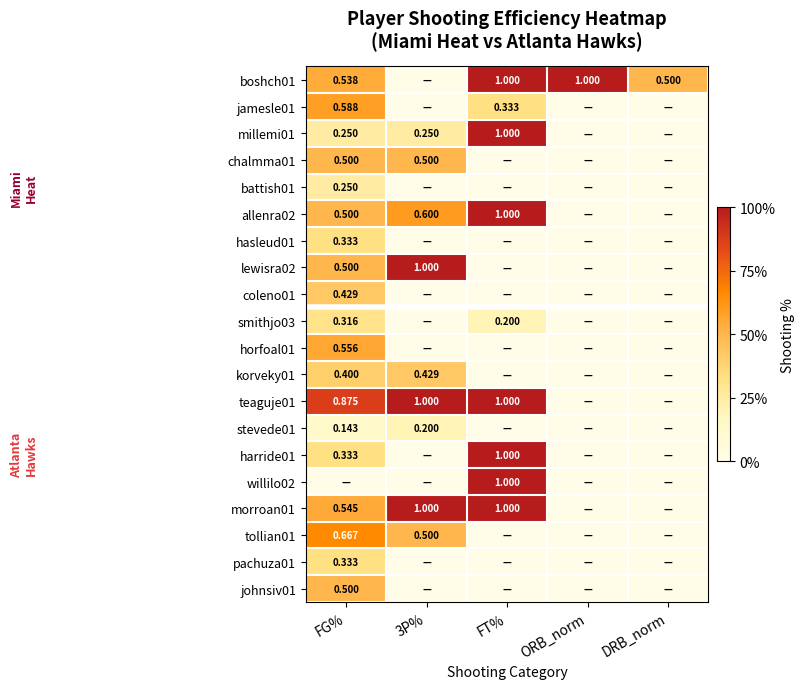

Is the value of coleno01 at FG% greater than the value of chalmma01 at 3P%?

No